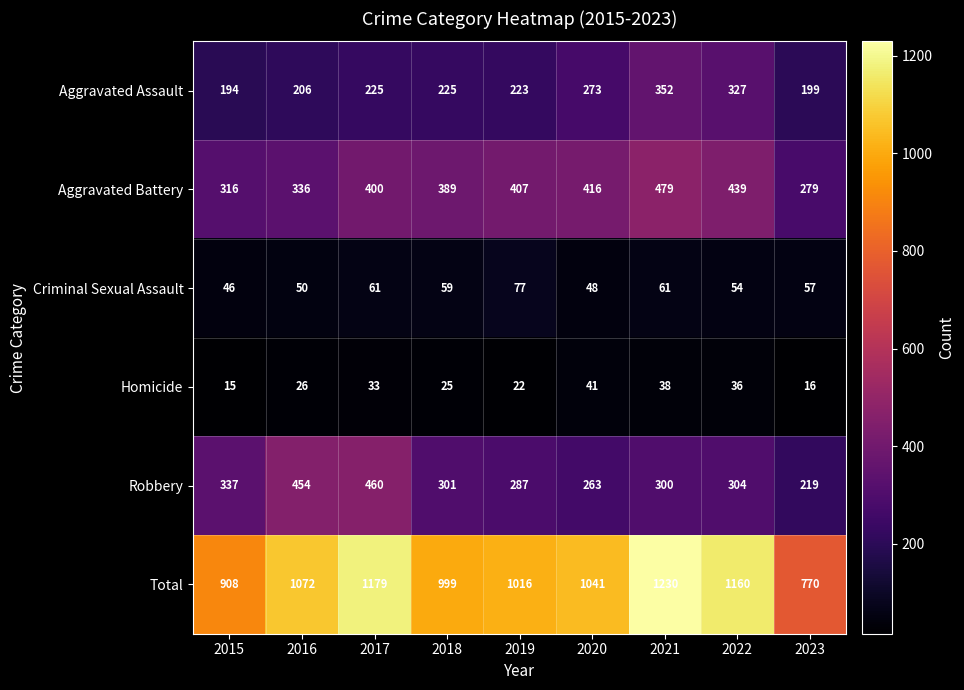

The value of Aggravated Assault at 2017 is 382. True or false?

False